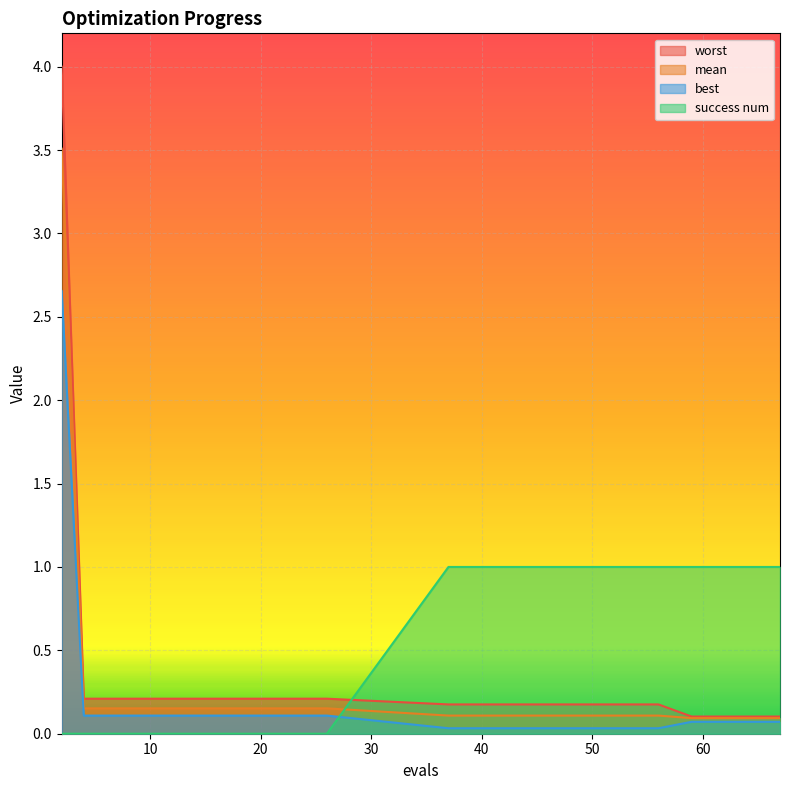

What are all the series names shown in the legend?

worst, mean, best, success num